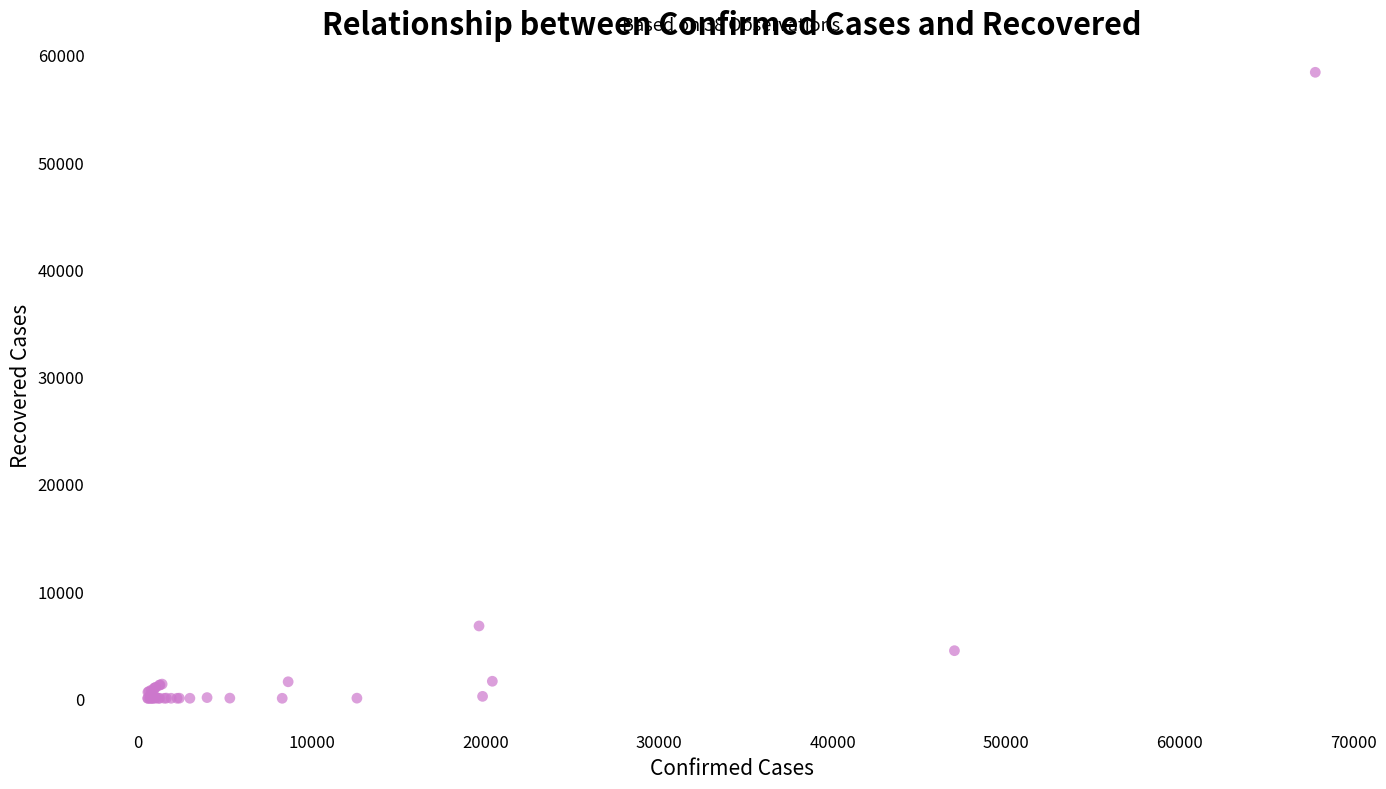

What Y value in the scatter plot is closest to 29191?

6745